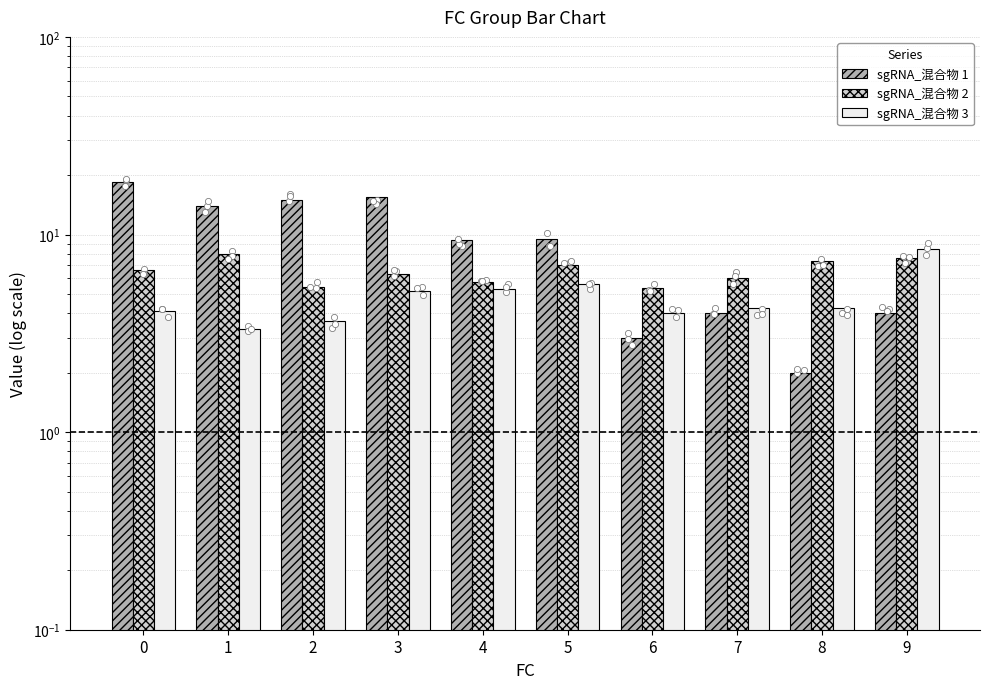

Is the value of sgRNA_混合物 2 at 5 greater than the value of sgRNA_混合物 3 at 4?

Yes